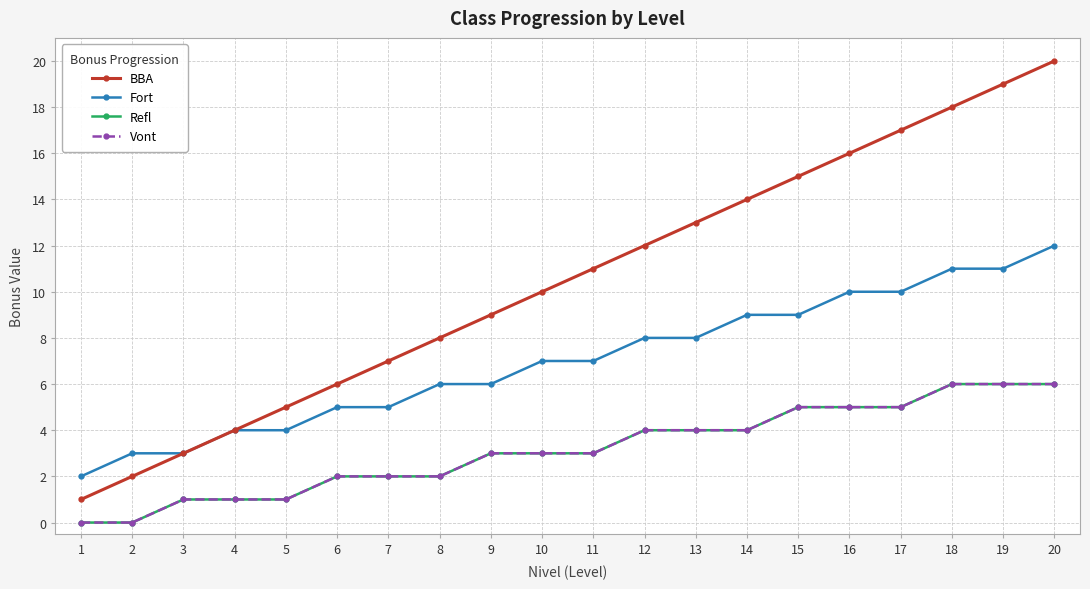

Is it true that Fort equals 3 at 2?

True